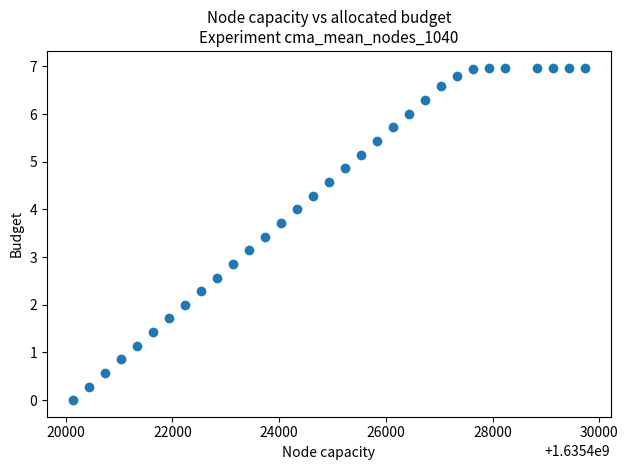

What is the range of X values (max minus min)?

9600.0